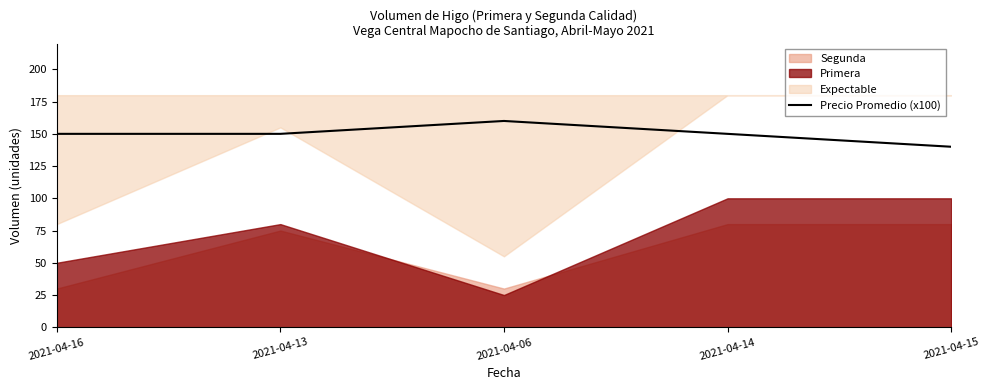

True or false: Precio Promedio (x100) has a value of 150 at 2021-04-14.

True